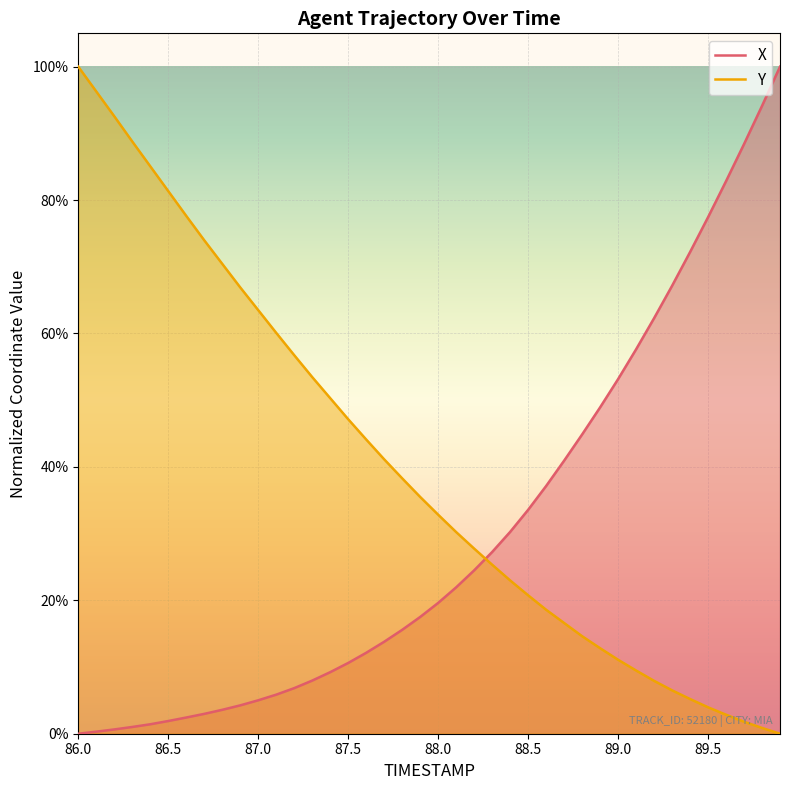

At which label is X closest to 0?

86.0